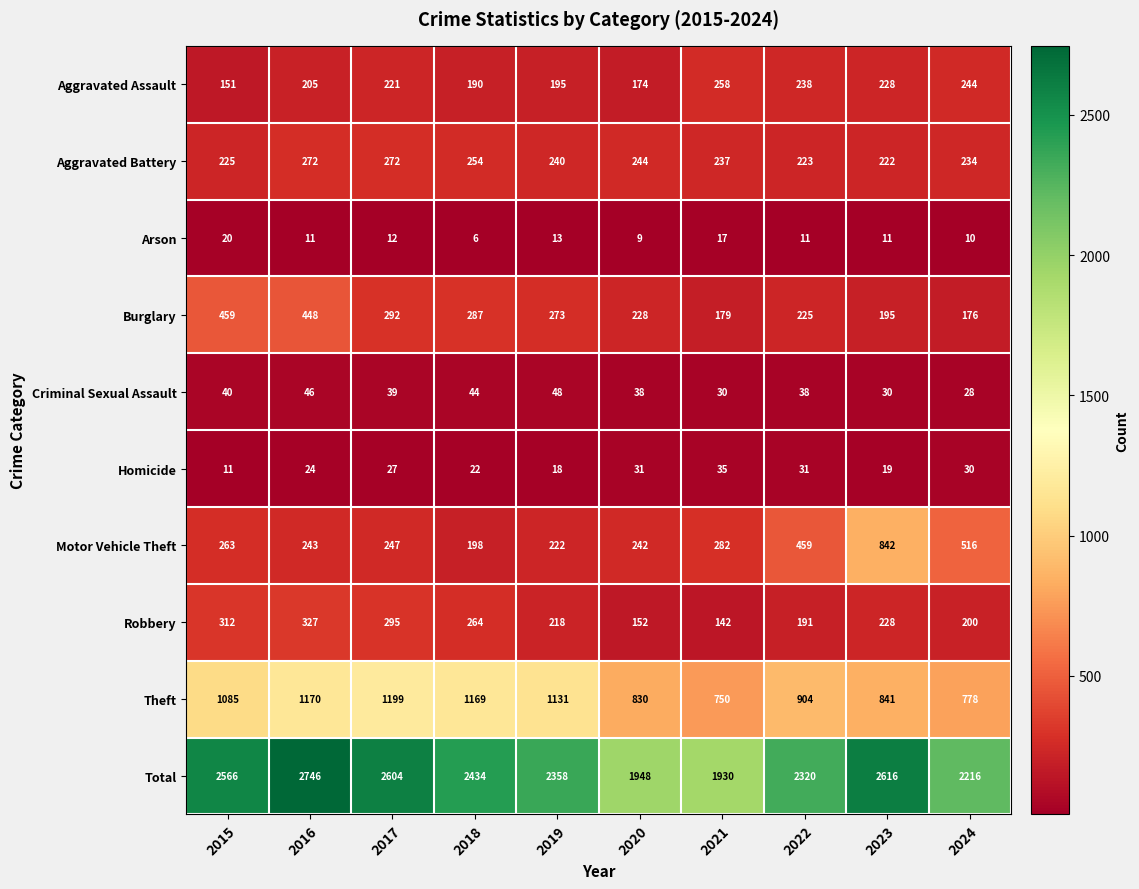

What is the greatest value displayed?

2746